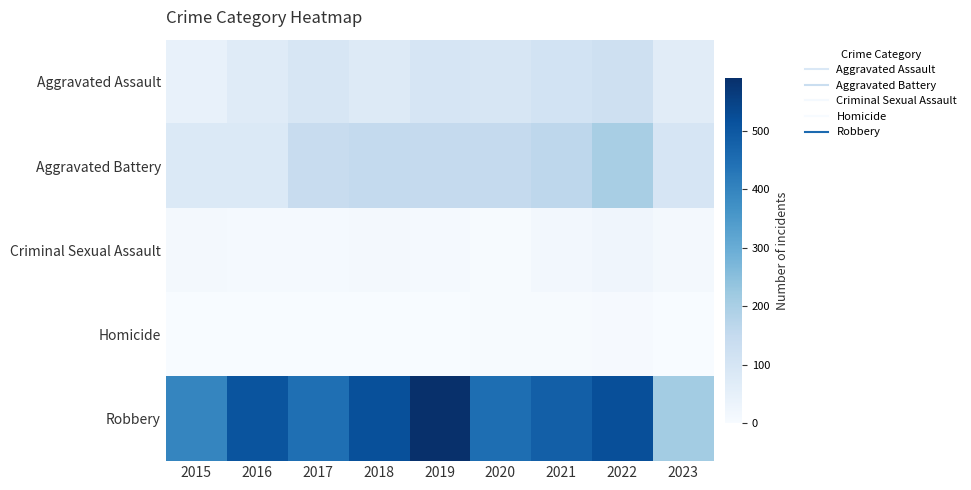

What is the difference between the highest and lowest values at 2016?

509